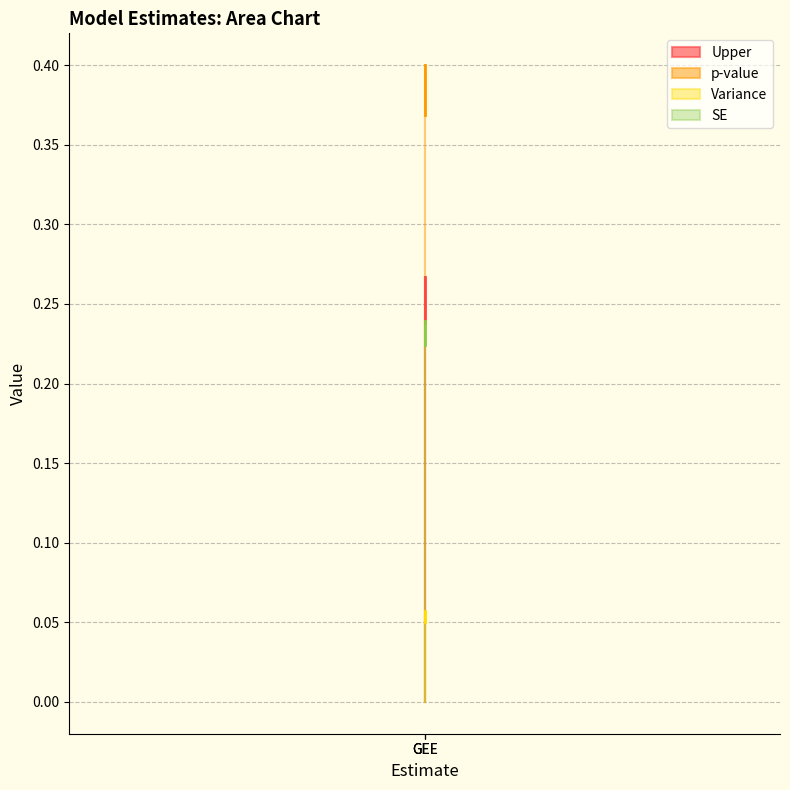

Does the chart display data point markers on the line(s)?

No